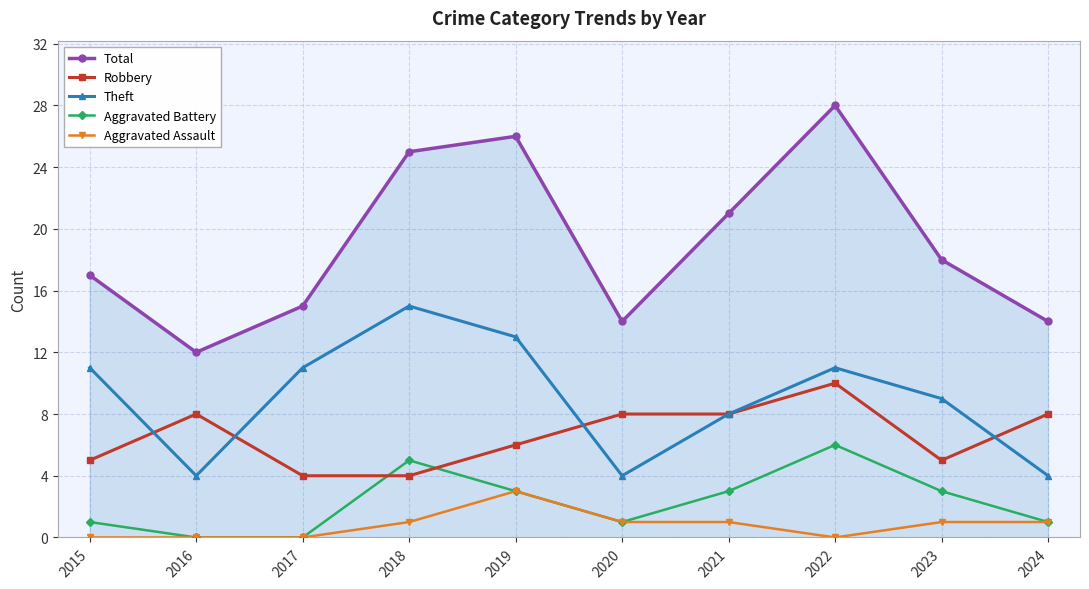

What are all the series names shown in the legend?

Total, Robbery, Theft, Aggravated Battery, Aggravated Assault